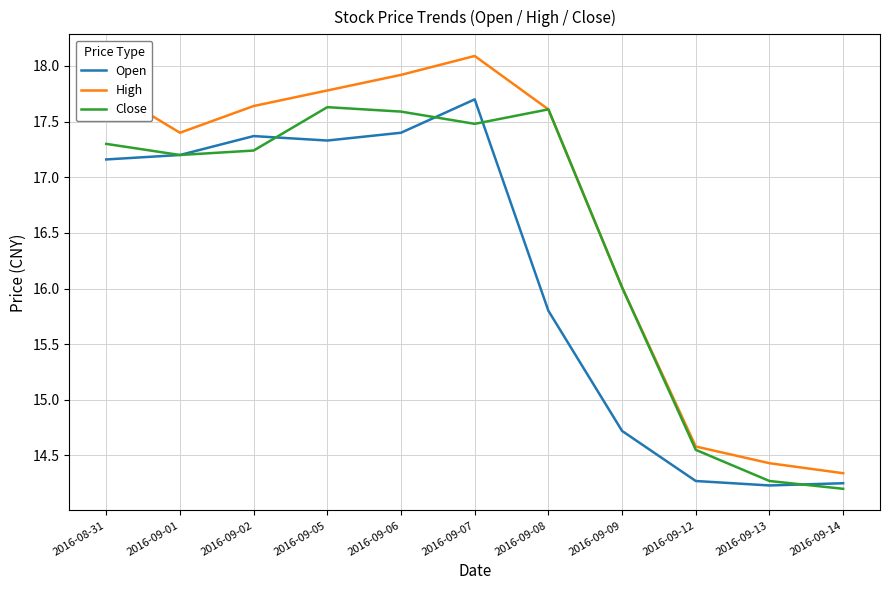

True or false: Close has more than 2 interior local peaks.

False